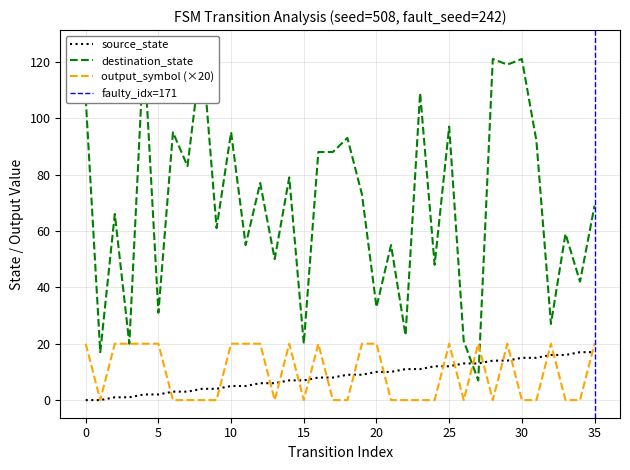

At 19, list the series in order from largest to smallest.

destination_state, output_symbol, source_state